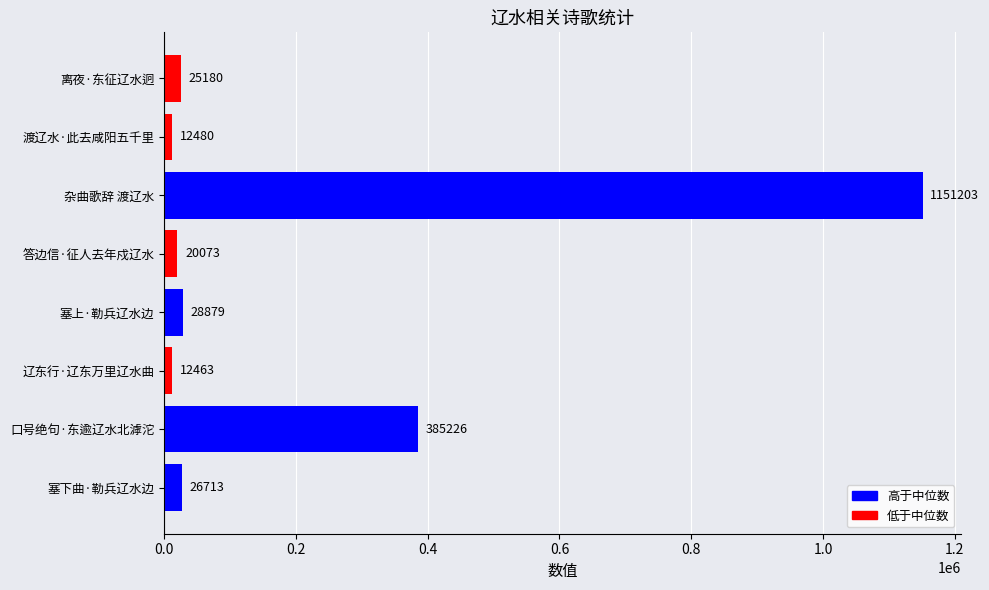

Where is the data nearest to the value 581833?

口号绝句·东逾辽水北滹沱